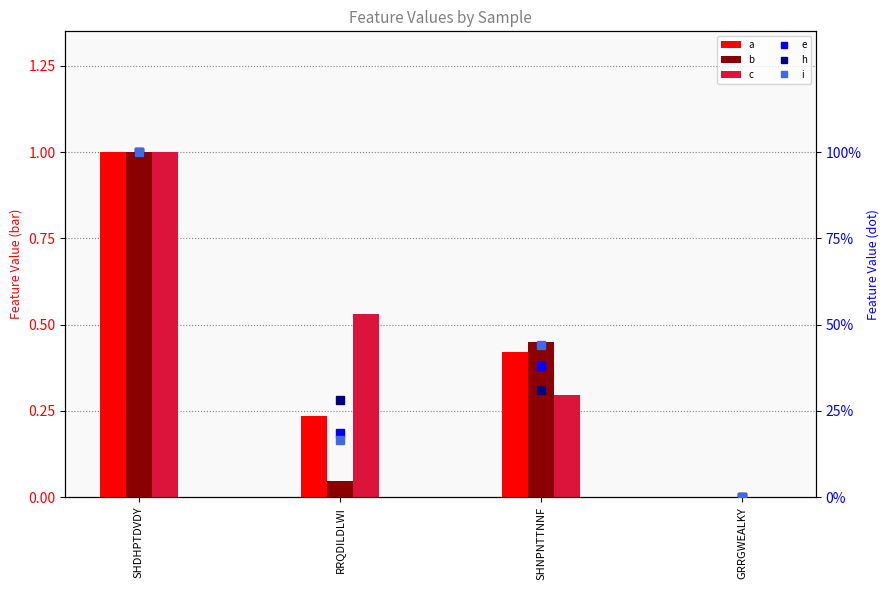

Is it true that b equals -0.7 at GRRGWEALKY?

False